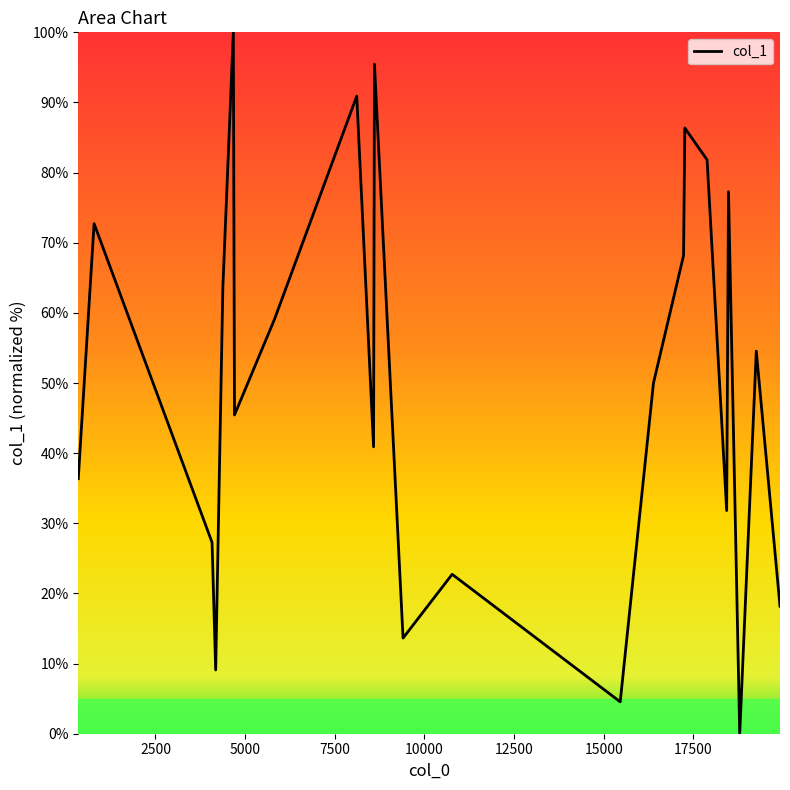

What is the difference between the maximum and minimum values?

100.0